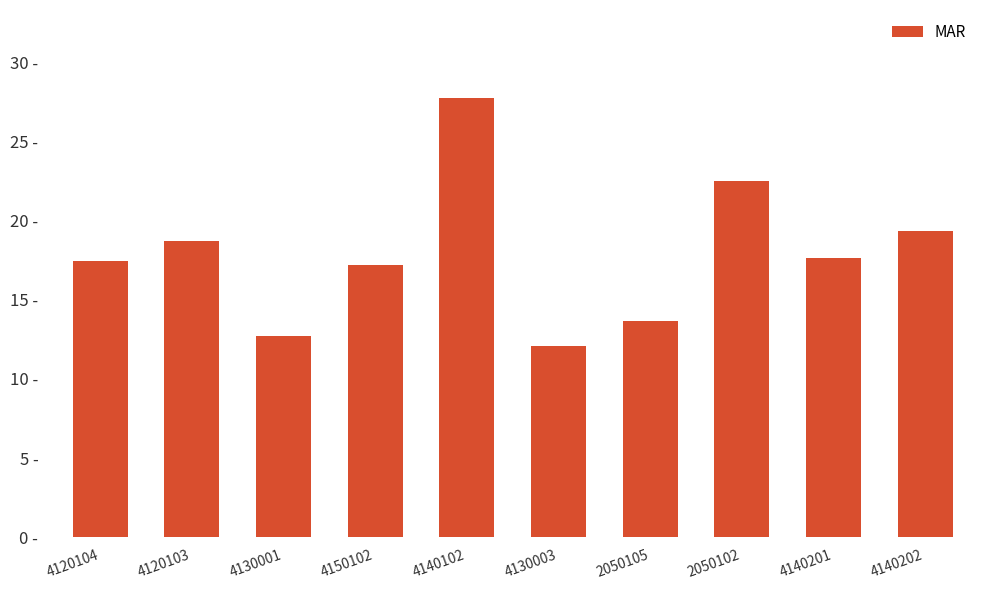

Which category has the highest value across all series?

4140102